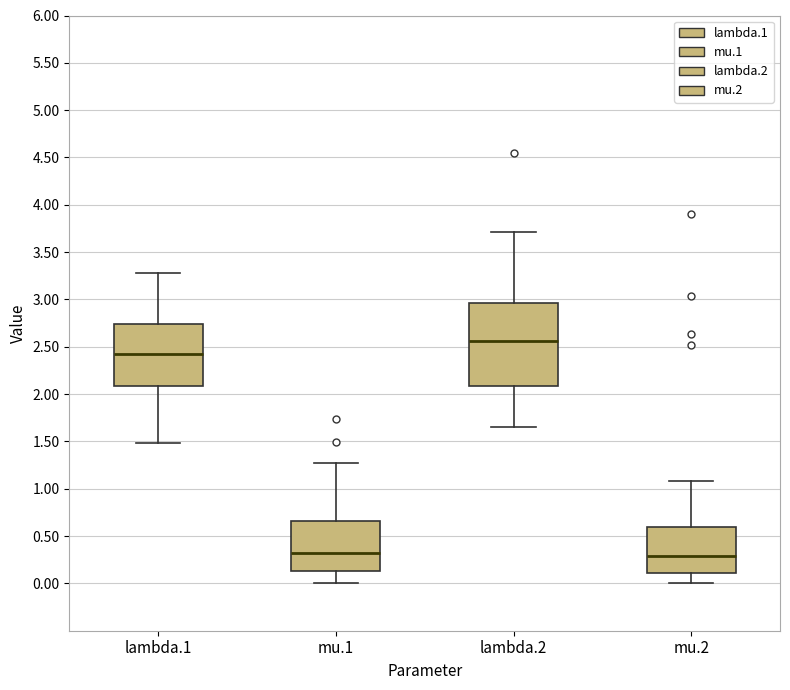

Reading left to right, transcribe this box plot: for each box, give where its median line is, the range the box spans, and where its two whiskers end, as read against the y-axis. The values are not printed on the chart, so give them approximately, as read against the axis.

lambda.1: median 2.40, box 2.10 to 2.75, whiskers 1.50 to 3.30
mu.1: median 0.30, box 0.15 to 0.65, whiskers 0.00 to 1.25
lambda.2: median 2.55, box 2.10 to 2.95, whiskers 1.65 to 3.70
mu.2: median 0.30, box 0.10 to 0.60, whiskers 0.00 to 1.10